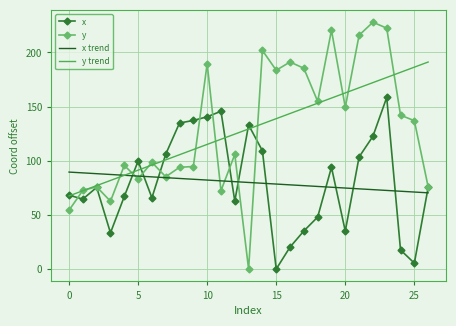

Which series has the widest spread of values?

y